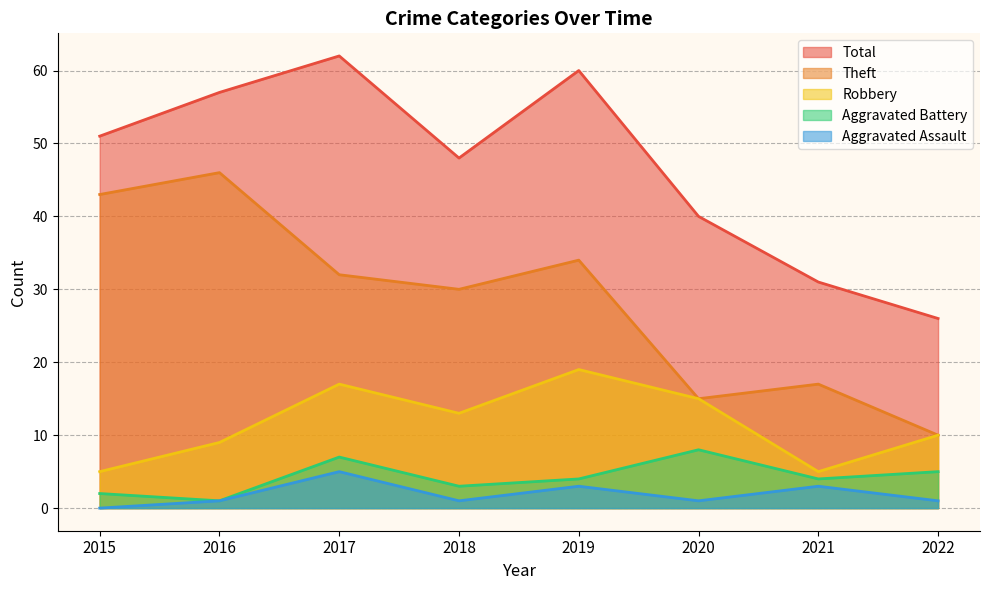

What is the greatest value displayed?

62